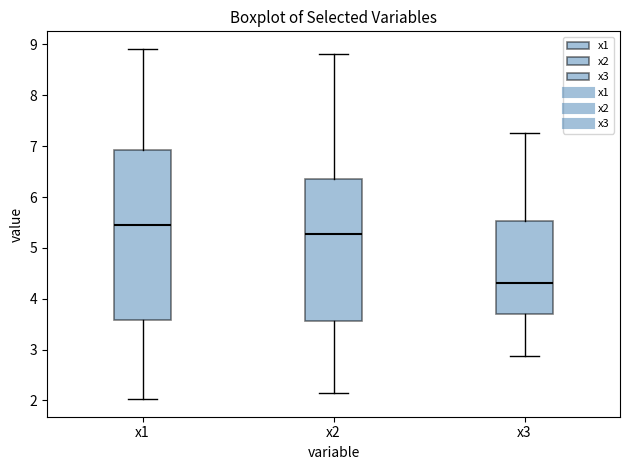

Reading left to right, transcribe this box plot: for each box, give where its median line is, the range the box spans, and where its two whiskers end, as read against the y-axis. The values are not printed on the chart, so give them approximately, as read against the axis.

x1: median 5.5, box 3.6 to 6.9, whiskers 2.0 to 8.9
x2: median 5.3, box 3.6 to 6.4, whiskers 2.1 to 8.8
x3: median 4.3, box 3.7 to 5.5, whiskers 2.9 to 7.3